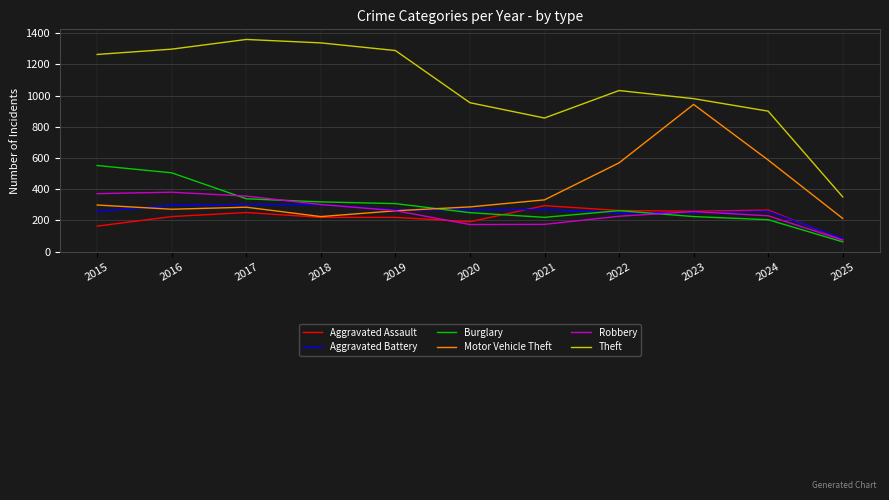

True or false: Robbery has more than 2 interior local peaks.

False